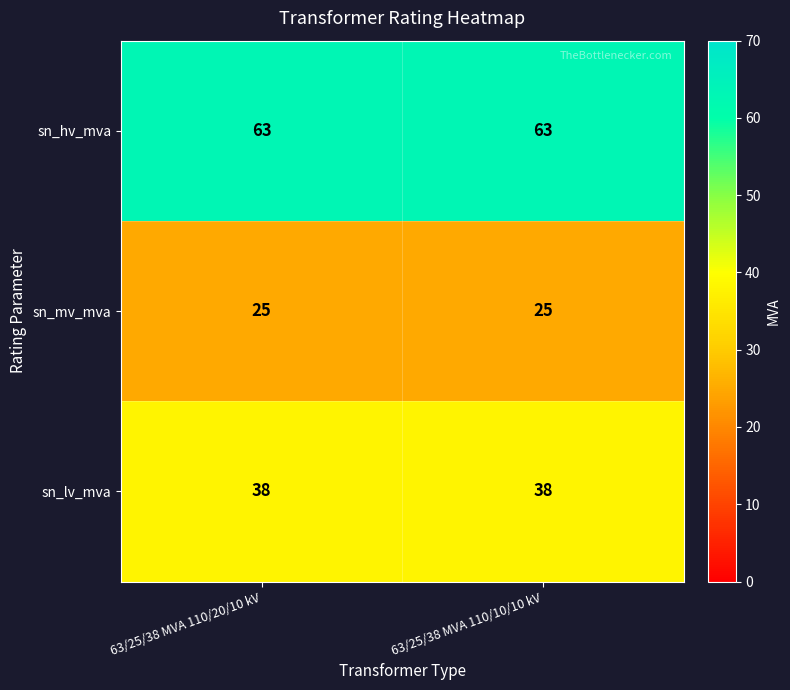

Which series has the largest total across all categories?

sn_hv_mva